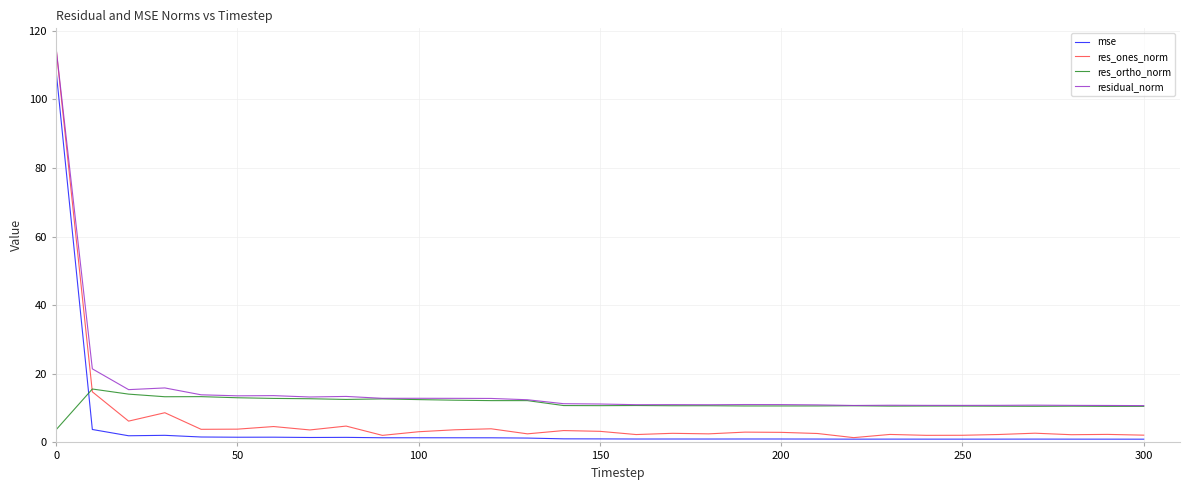

True or false: res_ones_norm and res_ortho_norm intersect in this chart.

True